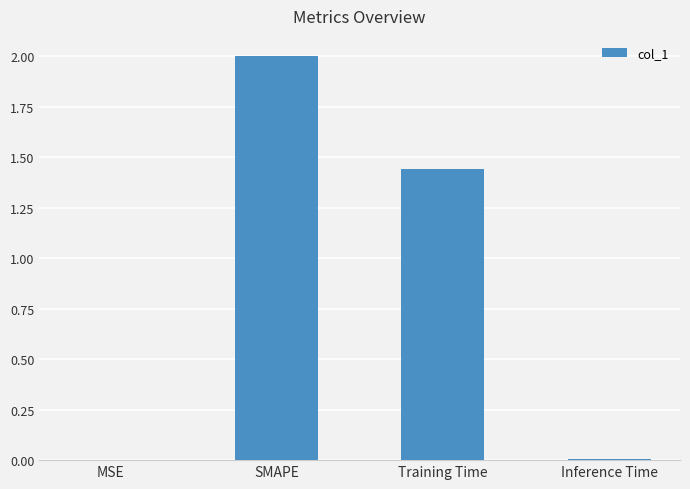

Which label corresponds to the largest value in the chart?

SMAPE